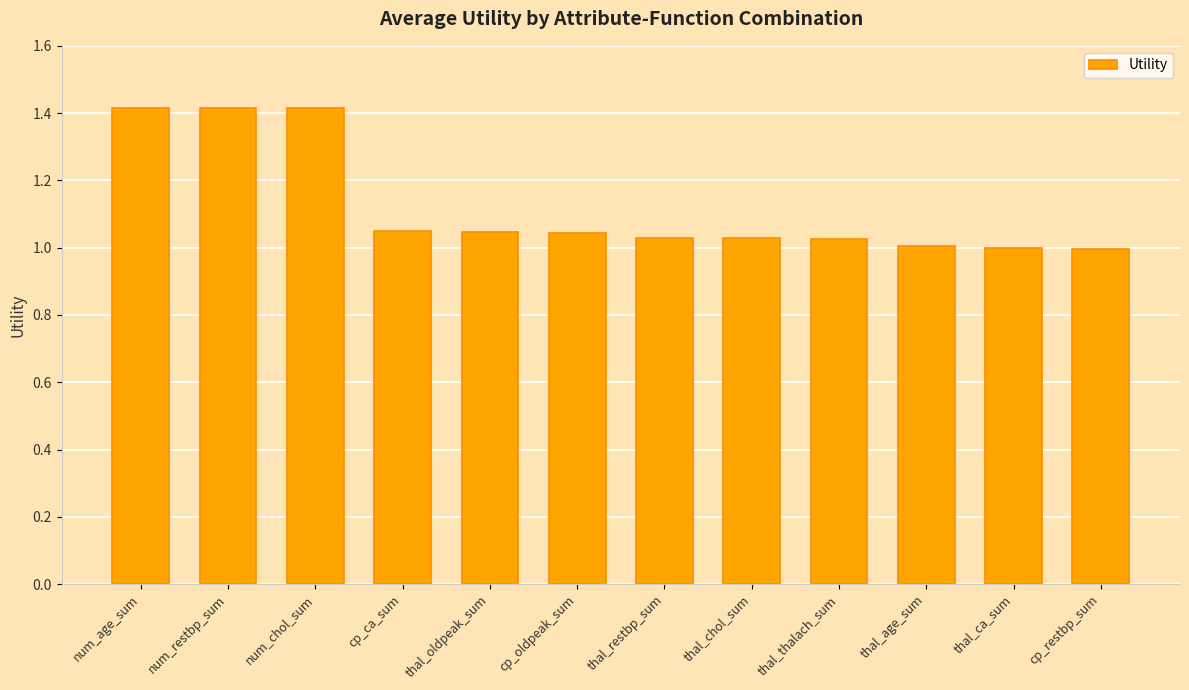

The value at num_restbp_sum is 0.7. True or false?

False